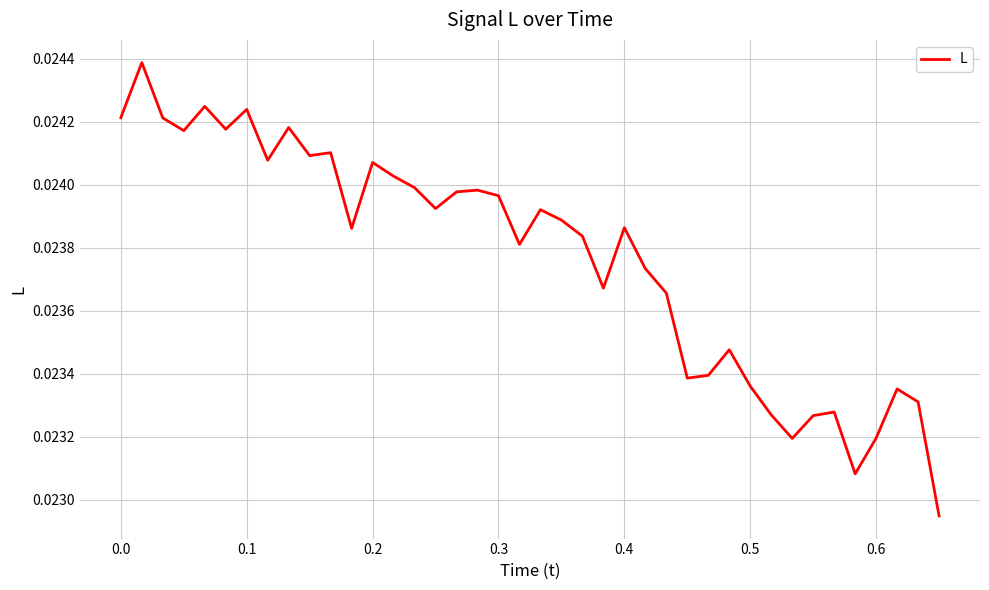

Count the number of data series in this chart.

1